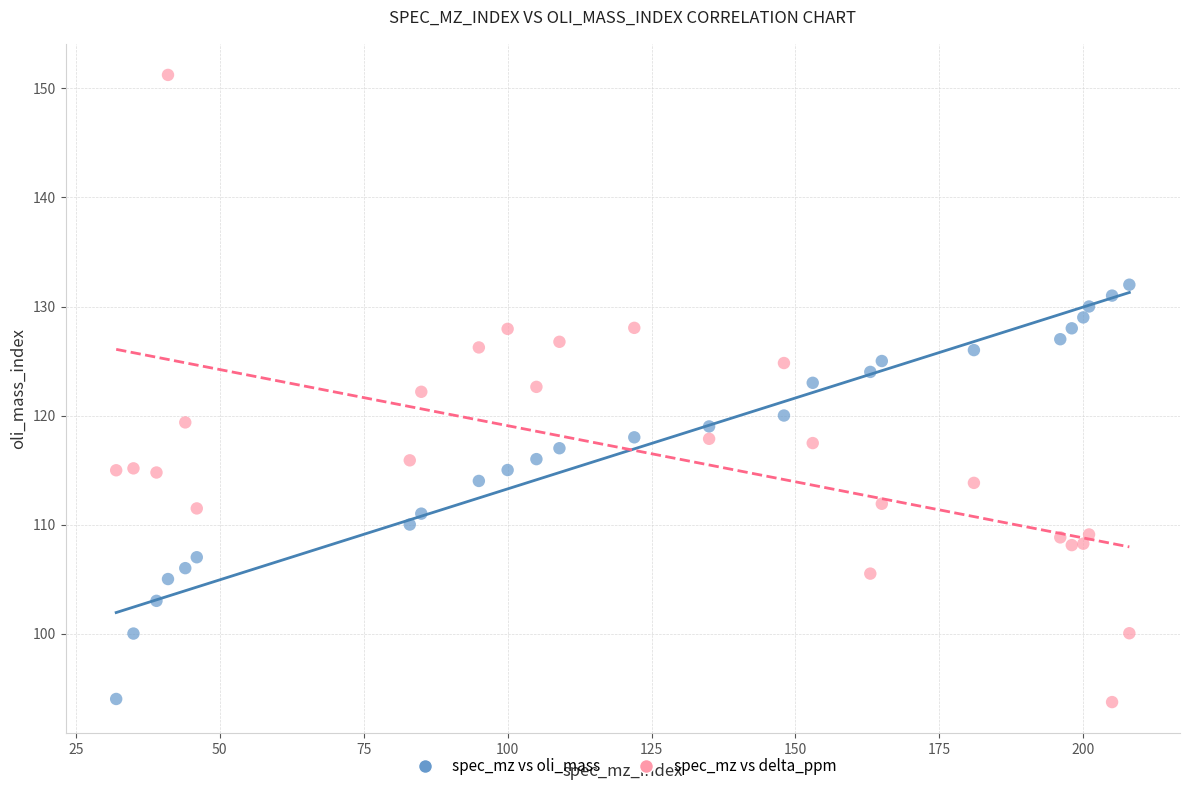

Across all data points, what is the range of X values (max minus min)?

176.0